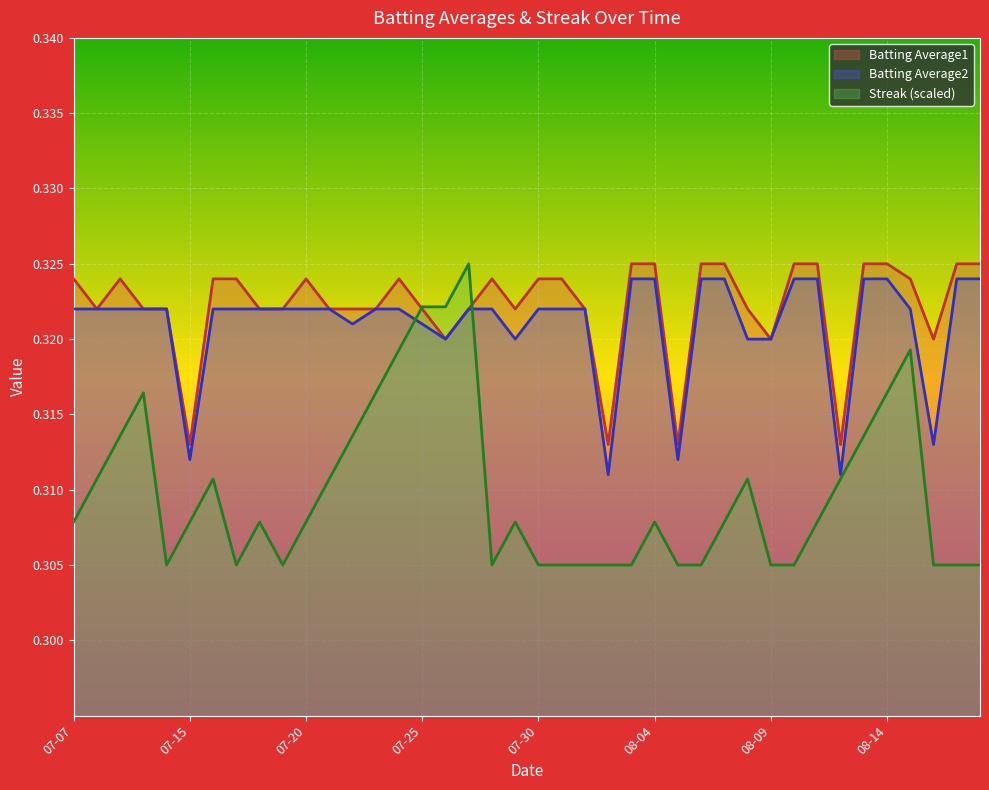

At which category is the sum across all series the highest?

2010-07-27